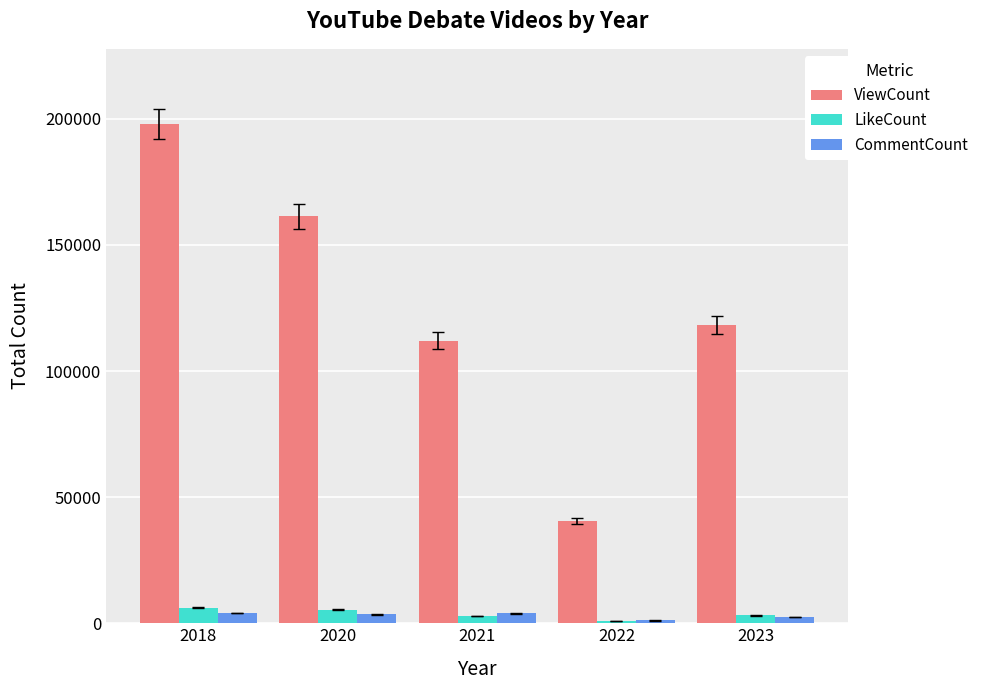

The value of LikeCount at 2018 is 6072. True or false?

True